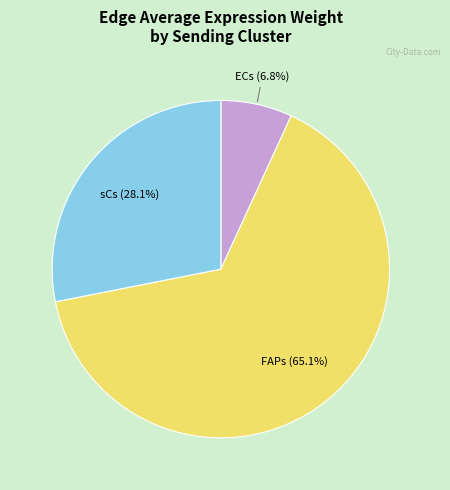

How many segments does this pie chart have?

3